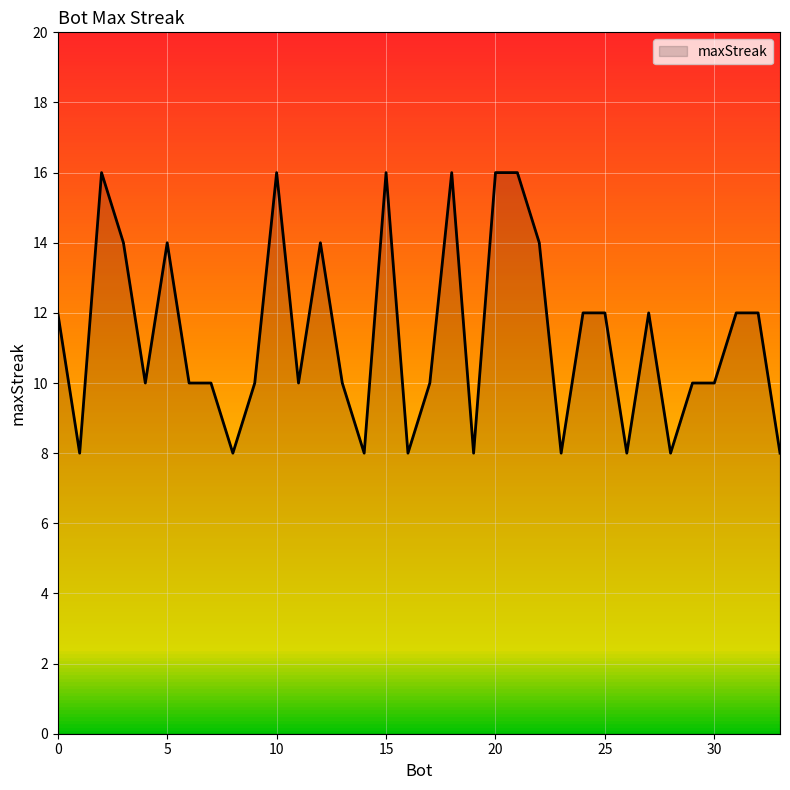

What is the difference between the maximum and minimum values?

8